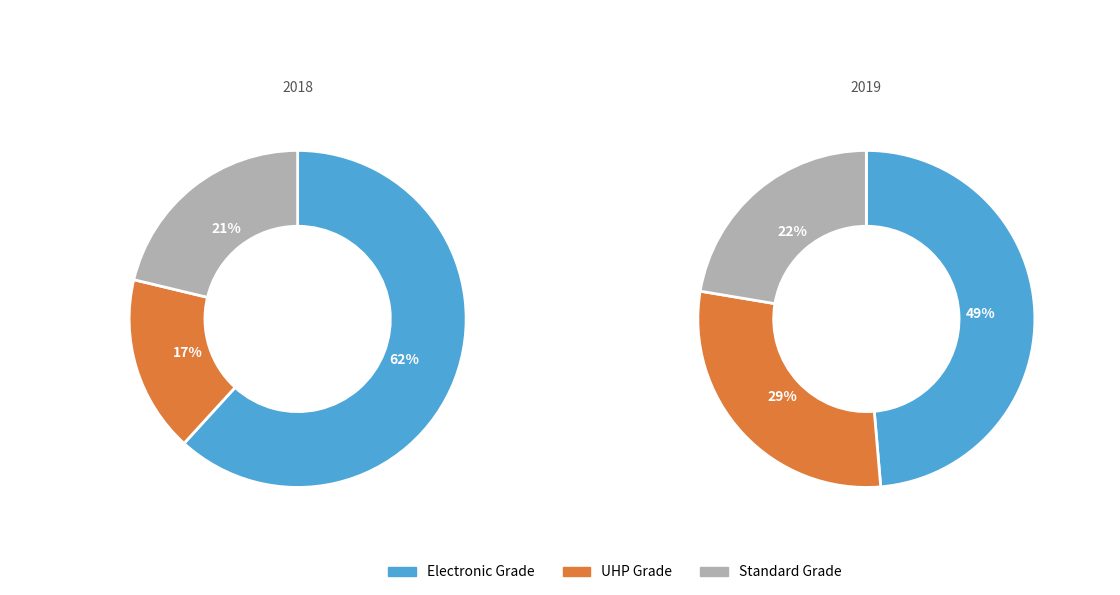

Count the number of slices in the pie.

6